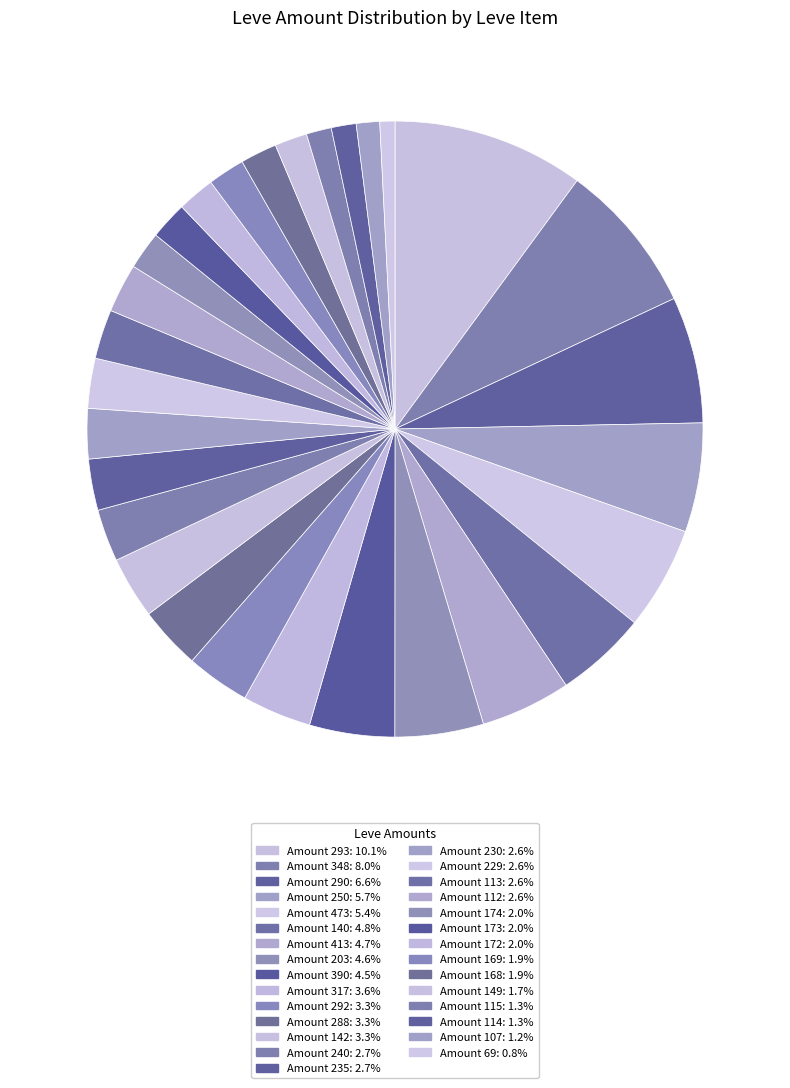

Count the number of slices in the pie.

29